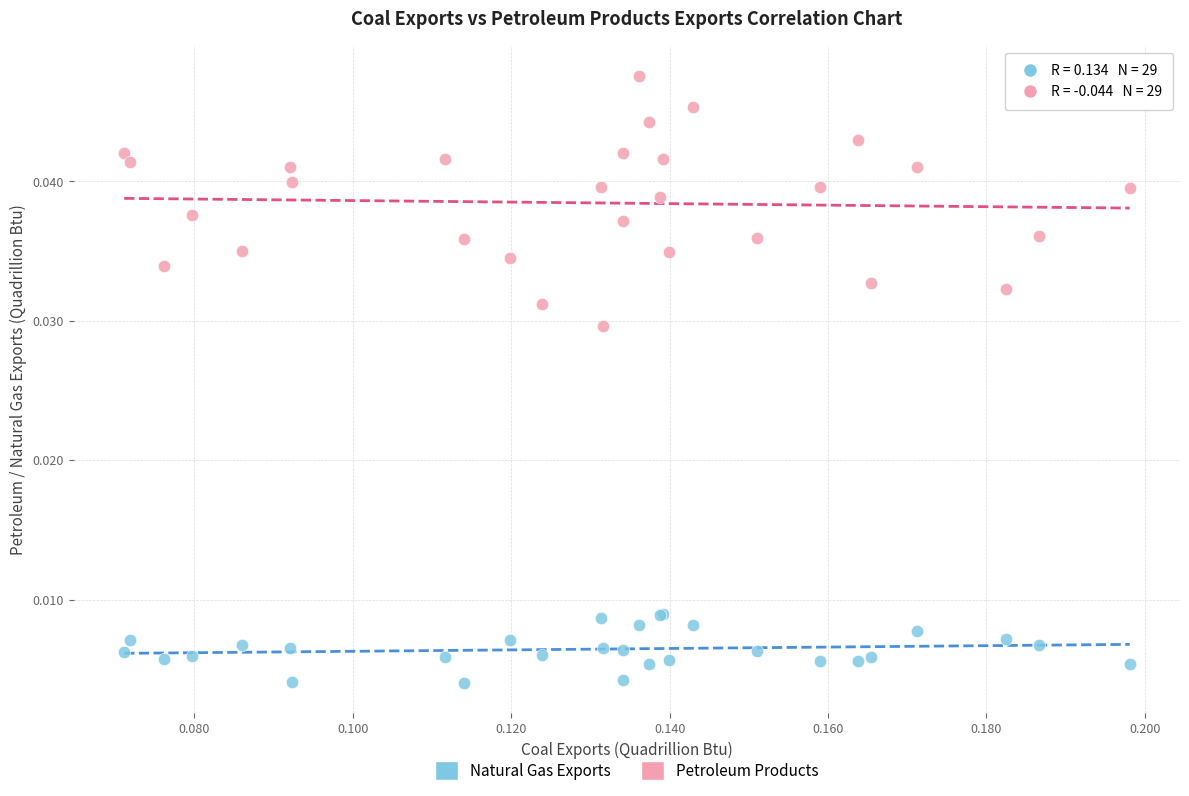

Which series contains the lowest Y value?

Natural Gas Exports